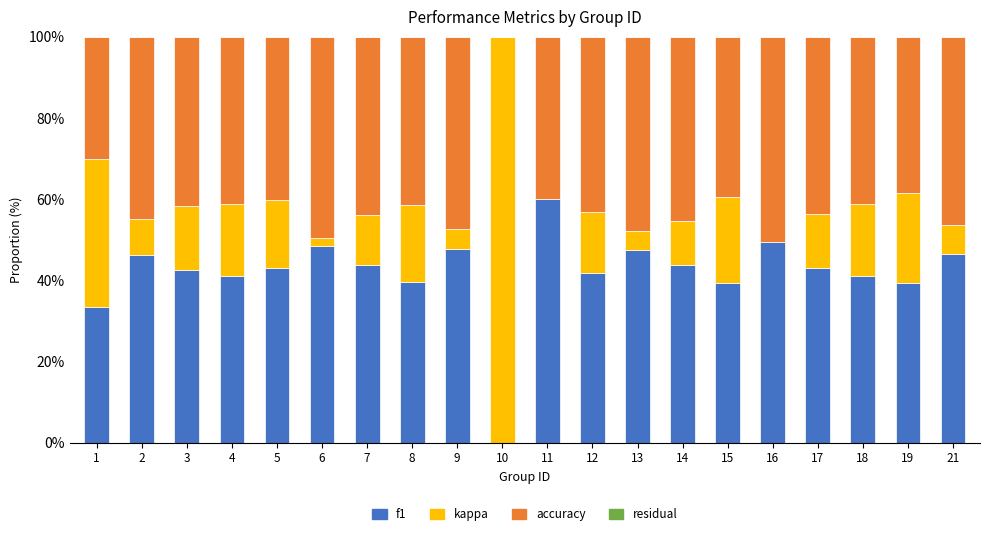

What is the total value across all series at 18?

100.0